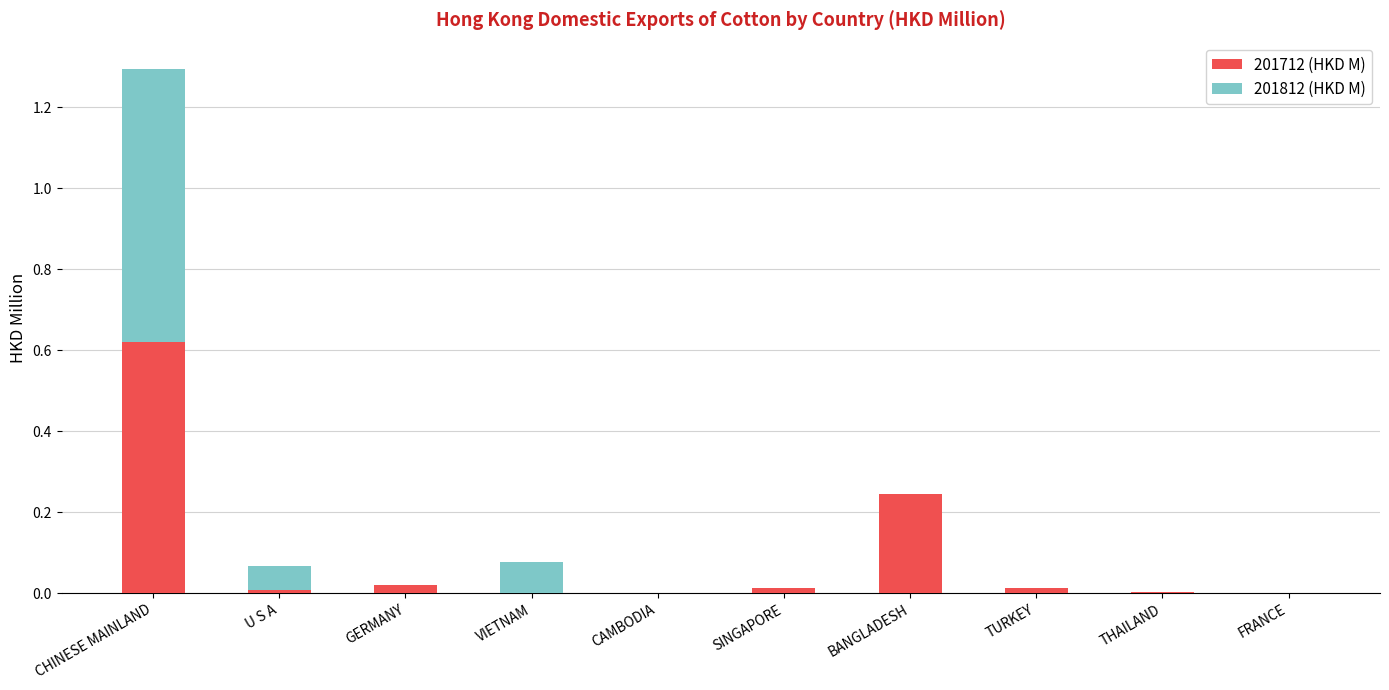

What is the sum of all 201712 (HKD M) values?

0.9